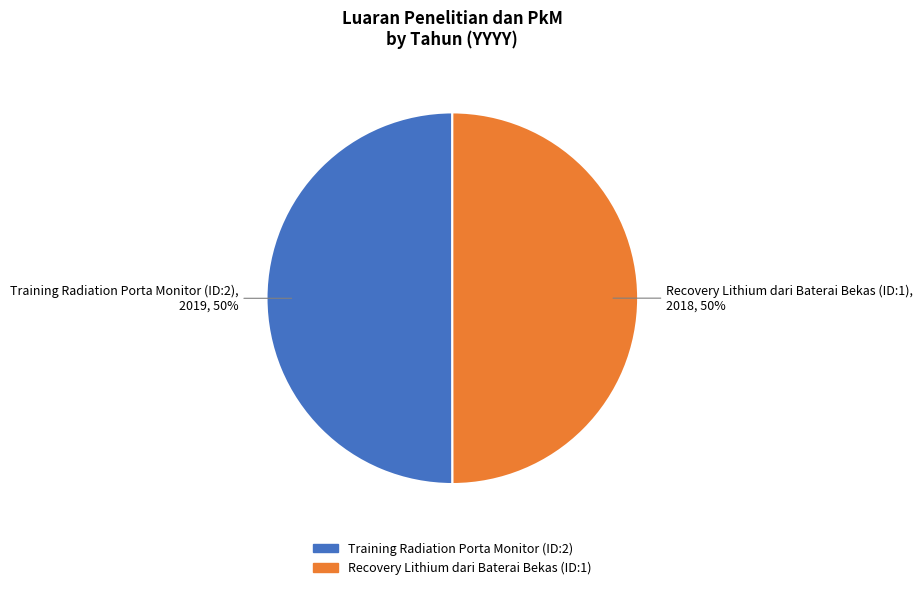

The Training Radiation Porta Monitor (ID:2) slice represents 44% of the pie. True or false?

False